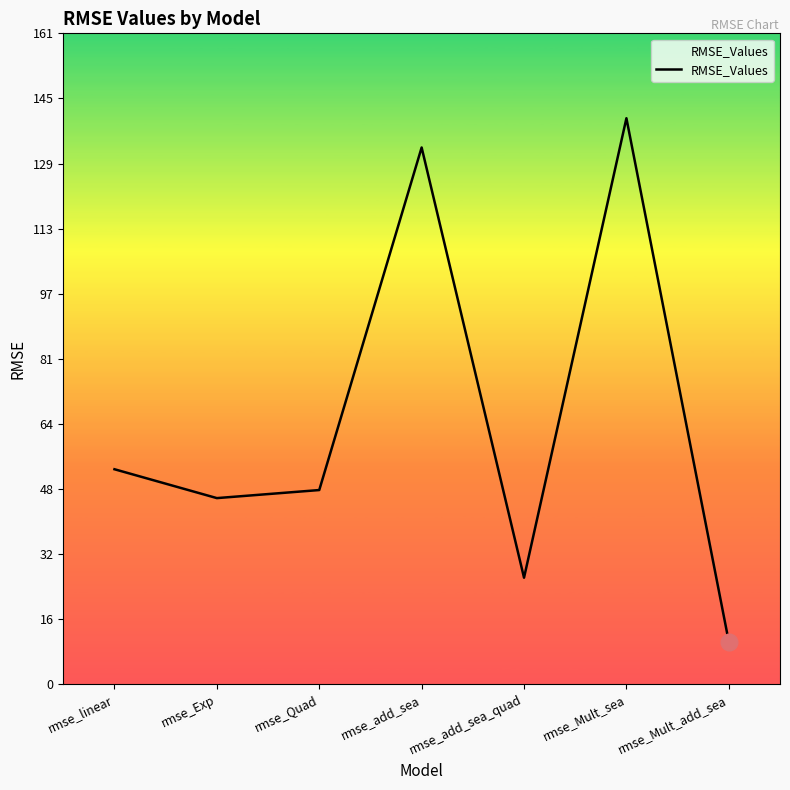

How many interior local valleys (lower than both neighbors) does the data have?

2